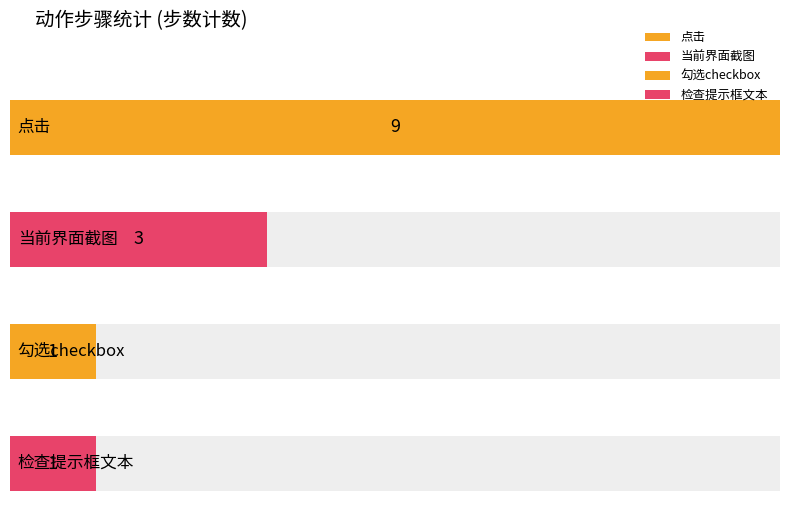

What is the minimum value shown in the chart?

1